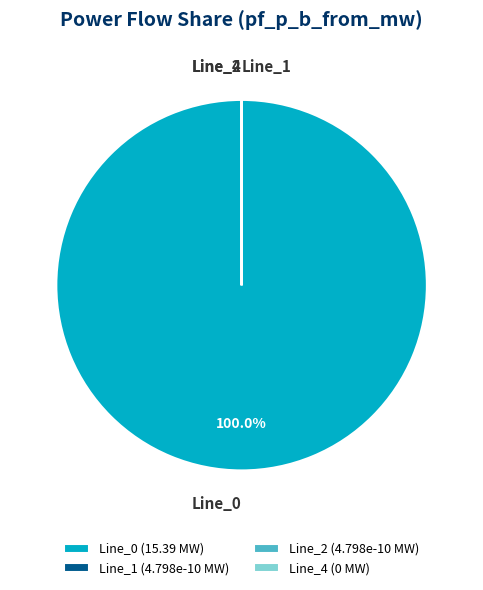

Does any single category account for the majority?

Yes